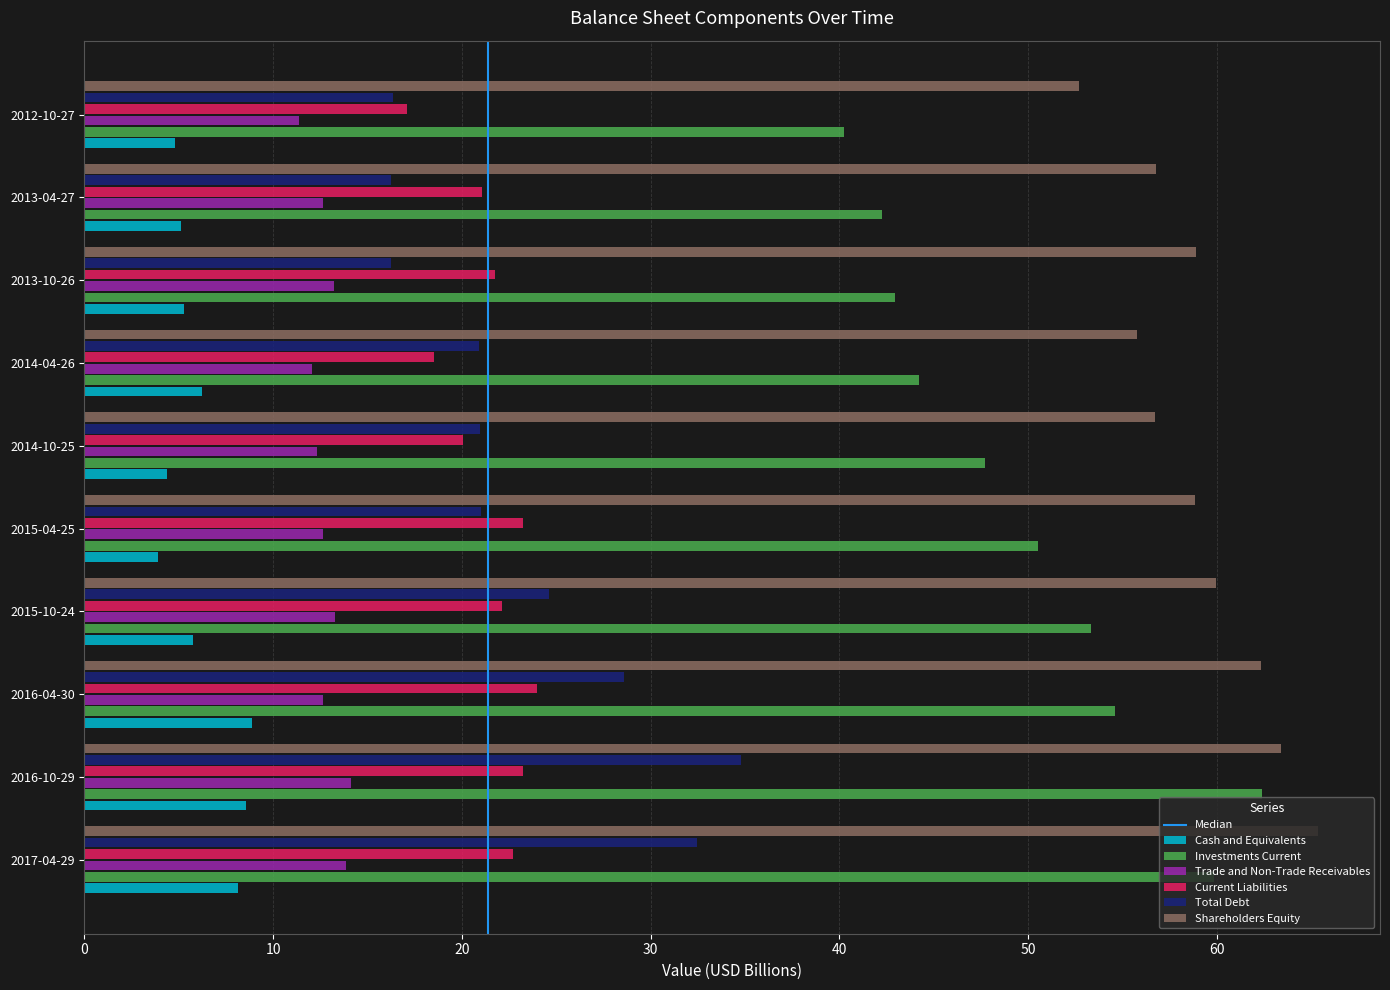

What is the minimum value for Total Debt?

16.2